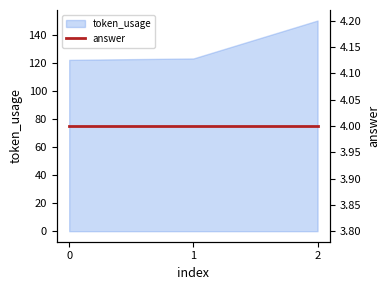

What is the ratio of the value at 2 to the value at 1?

1.2